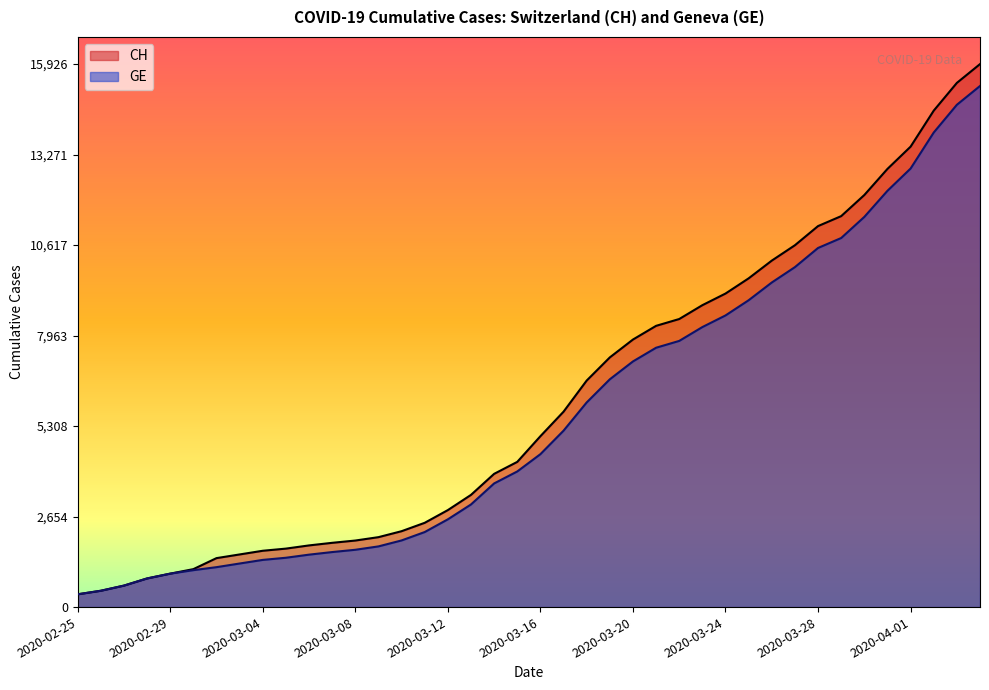

Reading left to right, list all the values displayed in this chart.

CH: 375	479	630	840	981	1113	1436	1544	1652	1715	1809	1885	1952	2051	2226	2472	2845	3291	3908	4259	5012	5731	6644	7323	7847	8249	8449	8855	9196	9642	10162	10613	11175	11467	12086	12852	13505	14561	15375	15926
GE: 375	479	630	840	981	1083	1171	1278	1384	1447	1538	1614	1681	1780	1955	2201	2574	3010	3627	3978	4485	5174	6002	6681	7205	7607	7807	8213	8554	9000	9520	9971	10533	10825	11444	12210	12863	13919	14733	15284